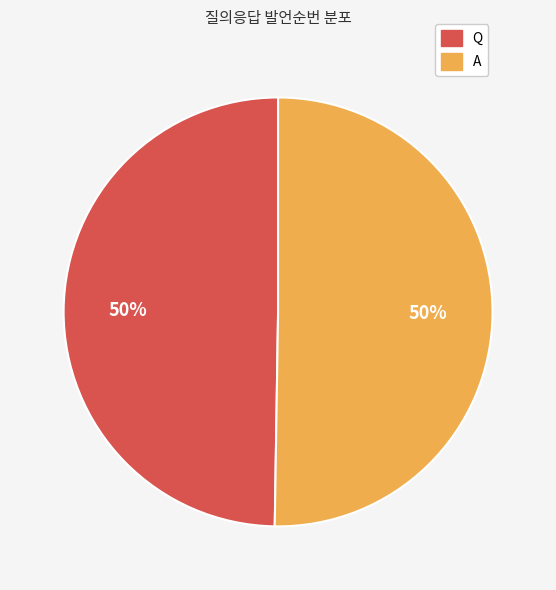

Is it true that A is 57% of the pie?

False